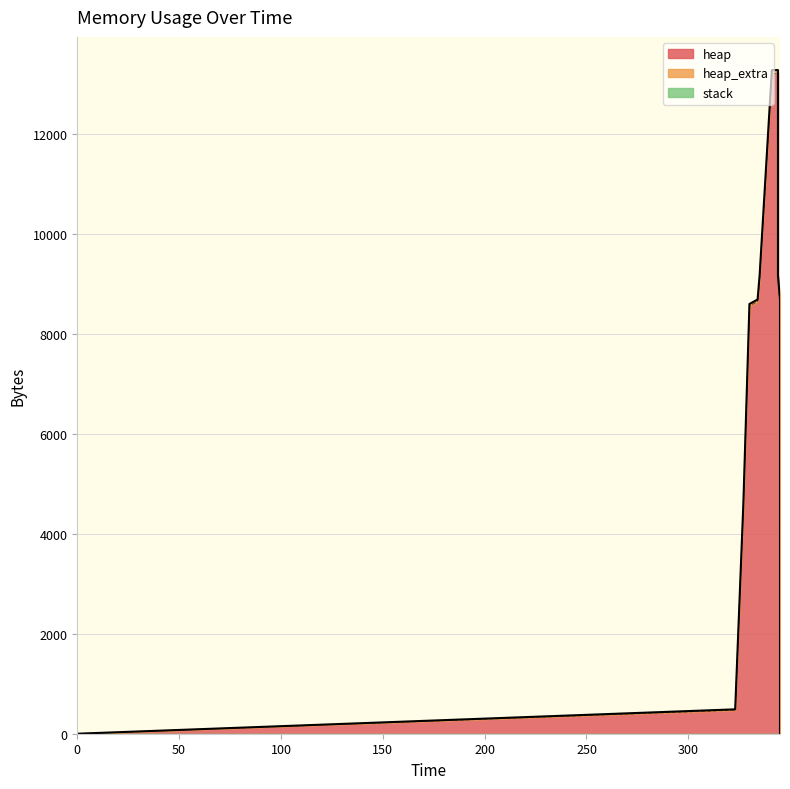

Which series has the largest total across all categories?

heap